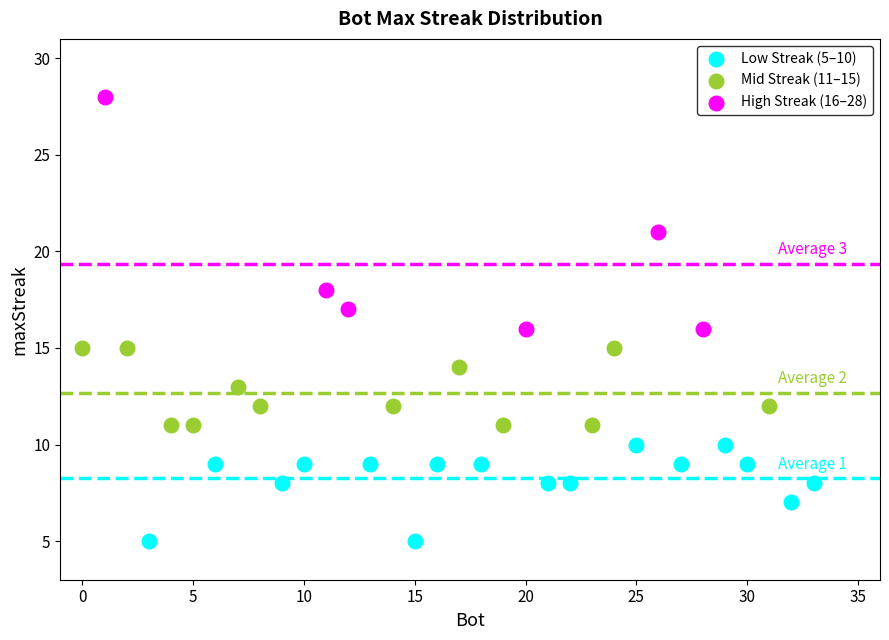

Which series has the largest Y range (max minus min)?

High Streak (16–28)